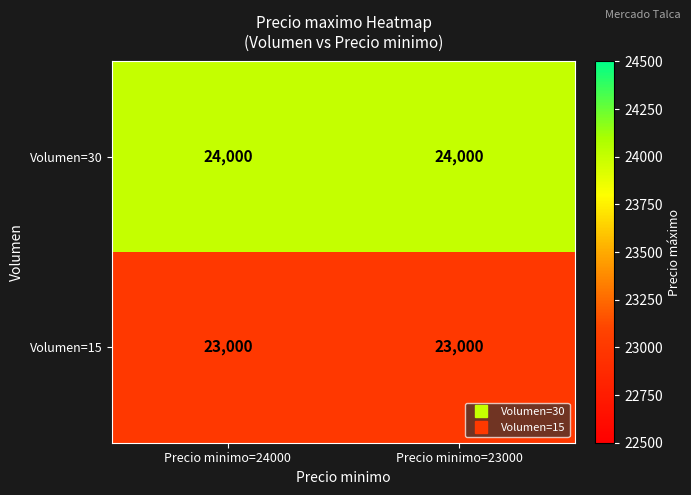

Rank the series by their average value, from lowest to highest.

Volumen=15, Volumen=30